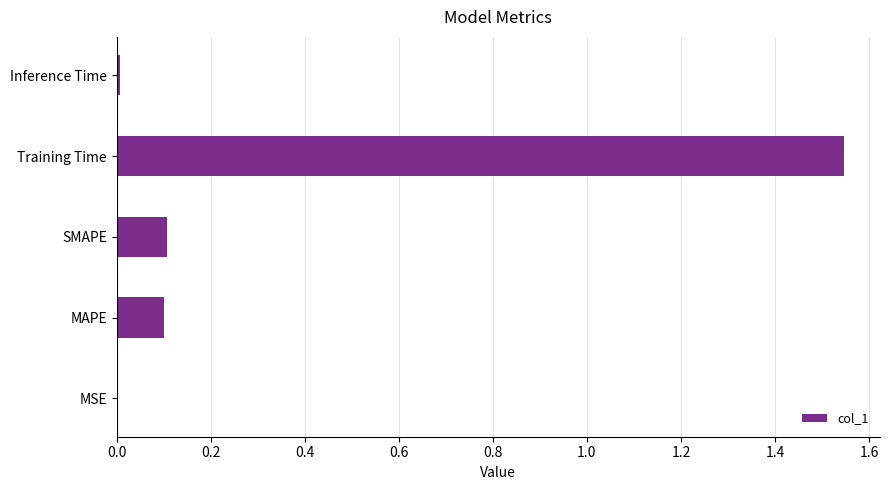

The chart shows a value of 0.0 at MSE. True or false?

True